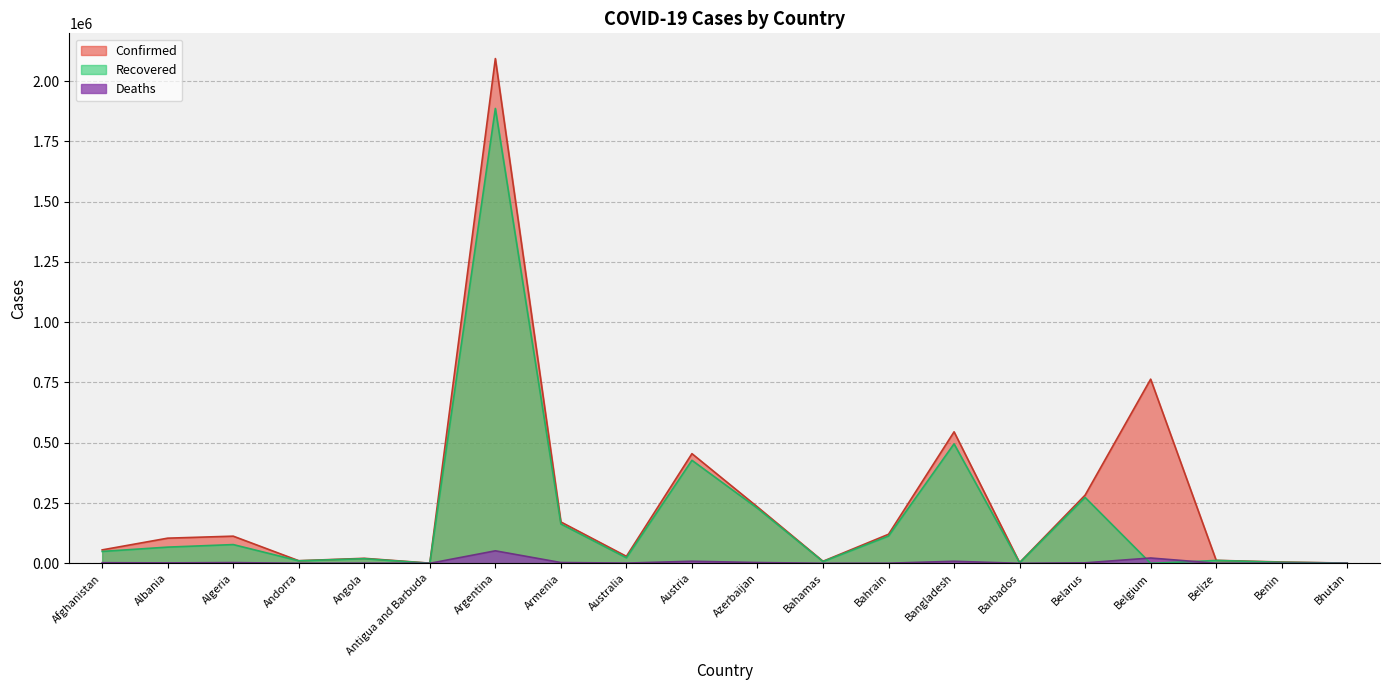

Where do Deaths and Recovered first cross each other?

Belarus and Belgium